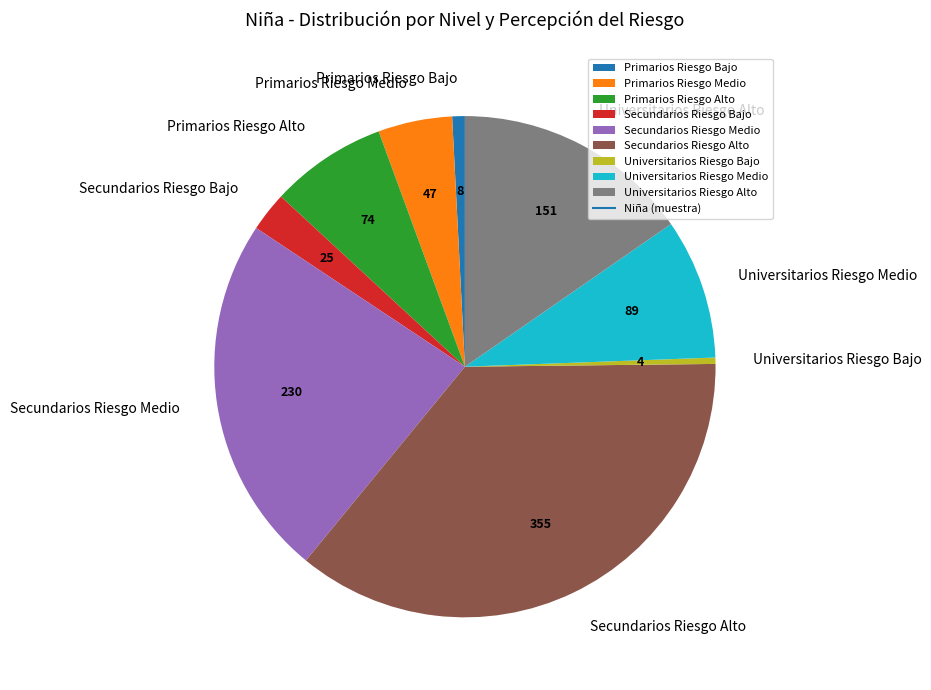

Count the number of slices in the pie.

9